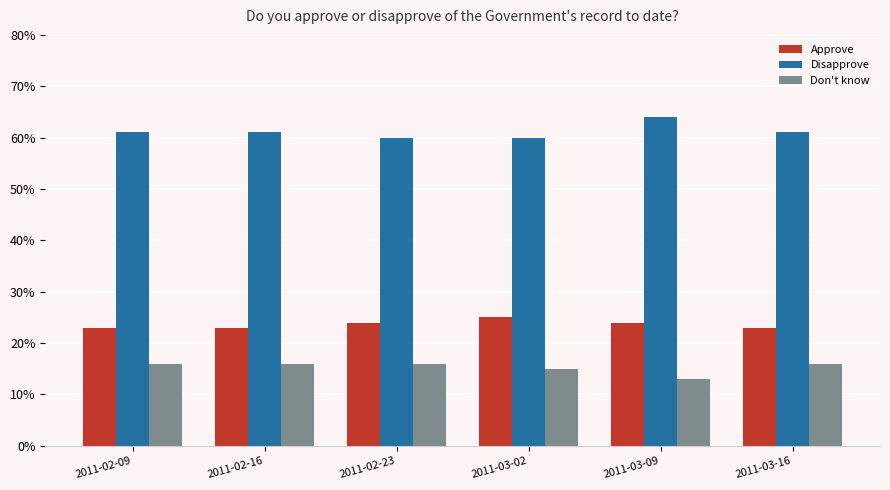

At which label is Don't know closest to 0?

2011-03-09